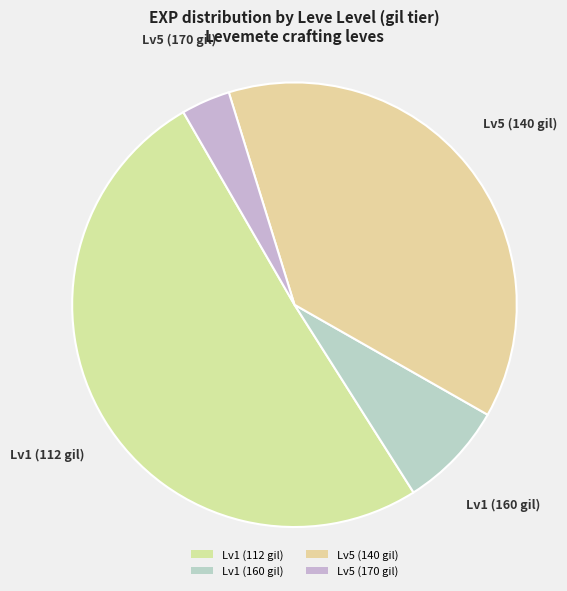

How many segments does this pie chart have?

4